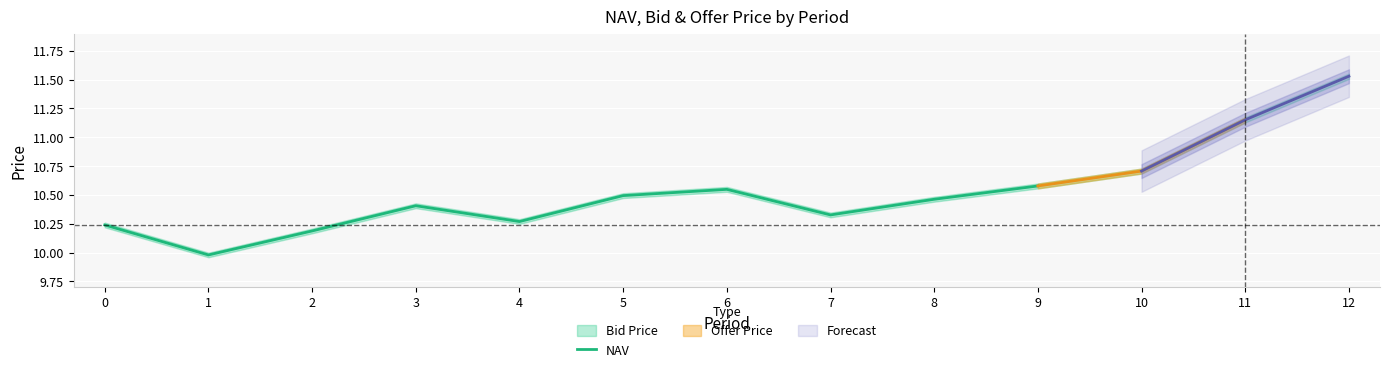

The value of NAV at 6 is 17.3. True or false?

False